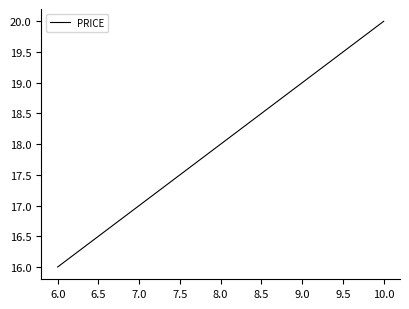

True or false: the data shows 20 at 10.0.

True